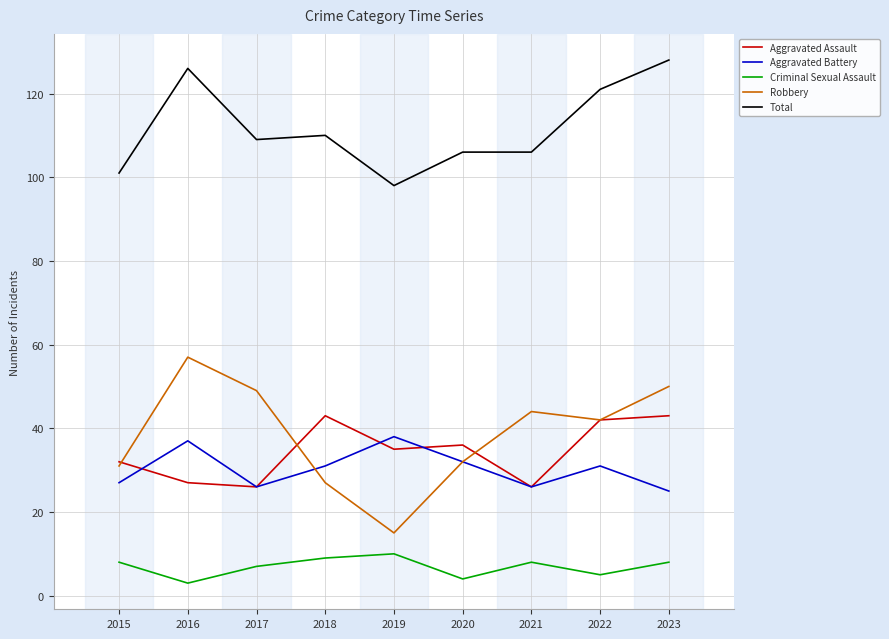

Which series has the largest range (max minus min)?

Robbery